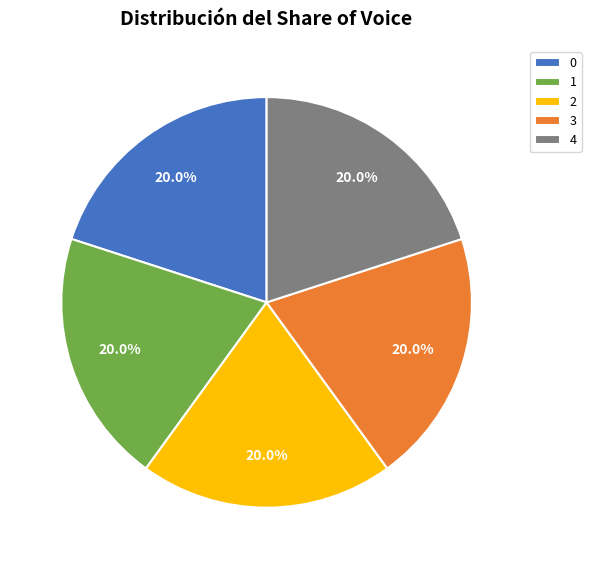

How many slices are in this pie chart?

5